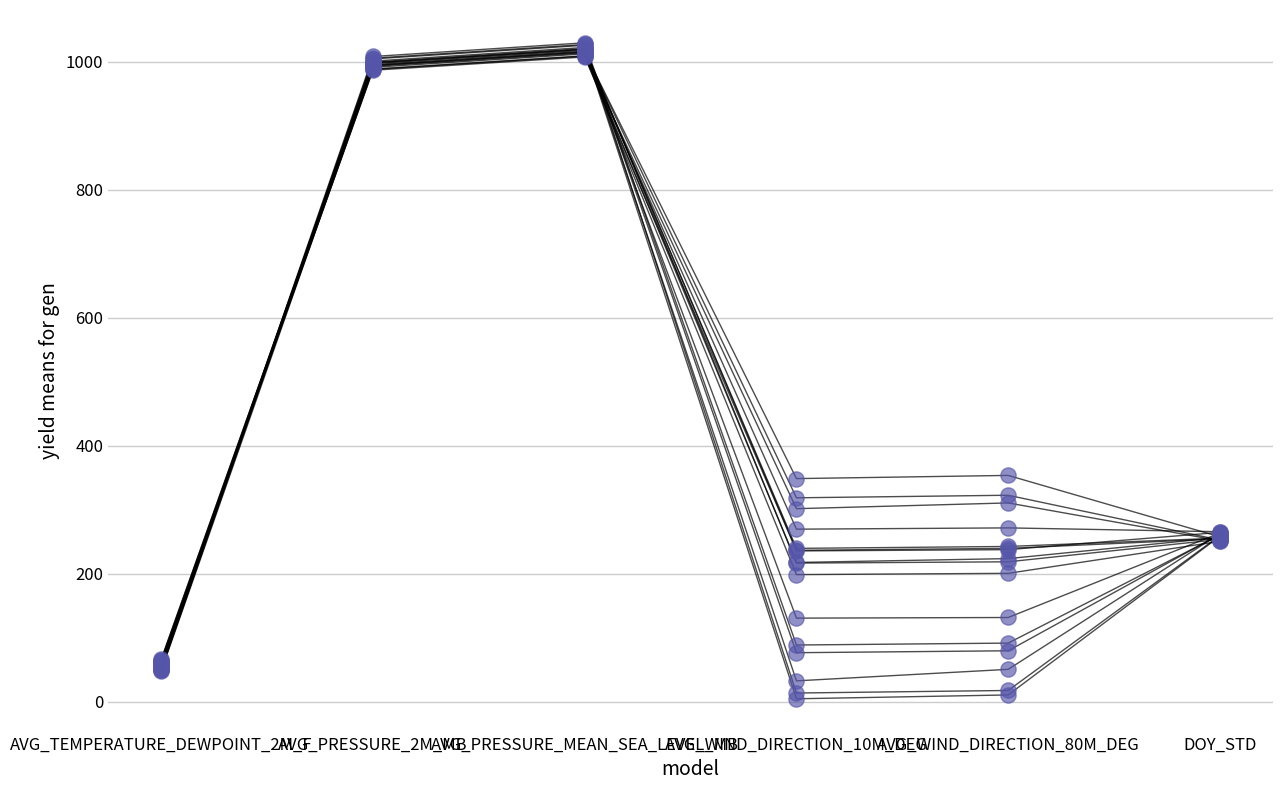

How many lines are shown in the chart?

16